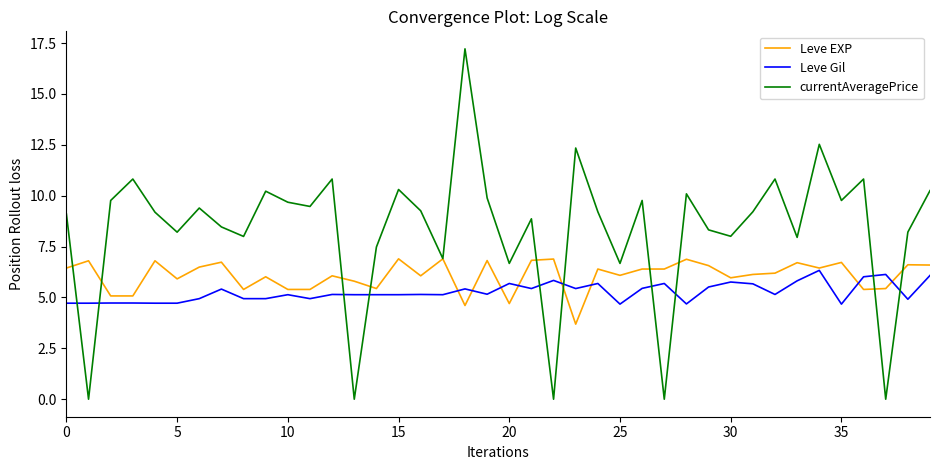

What is the minimum value for Leve EXP?

3.7